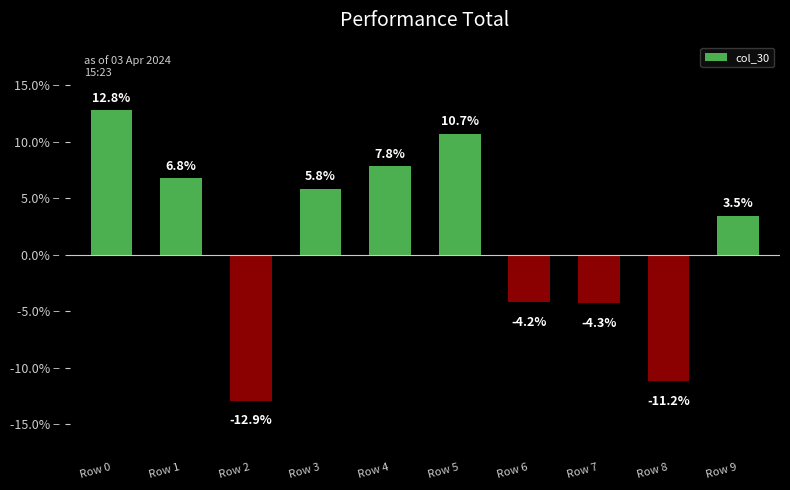

Does the chart contain stacked bars?

No